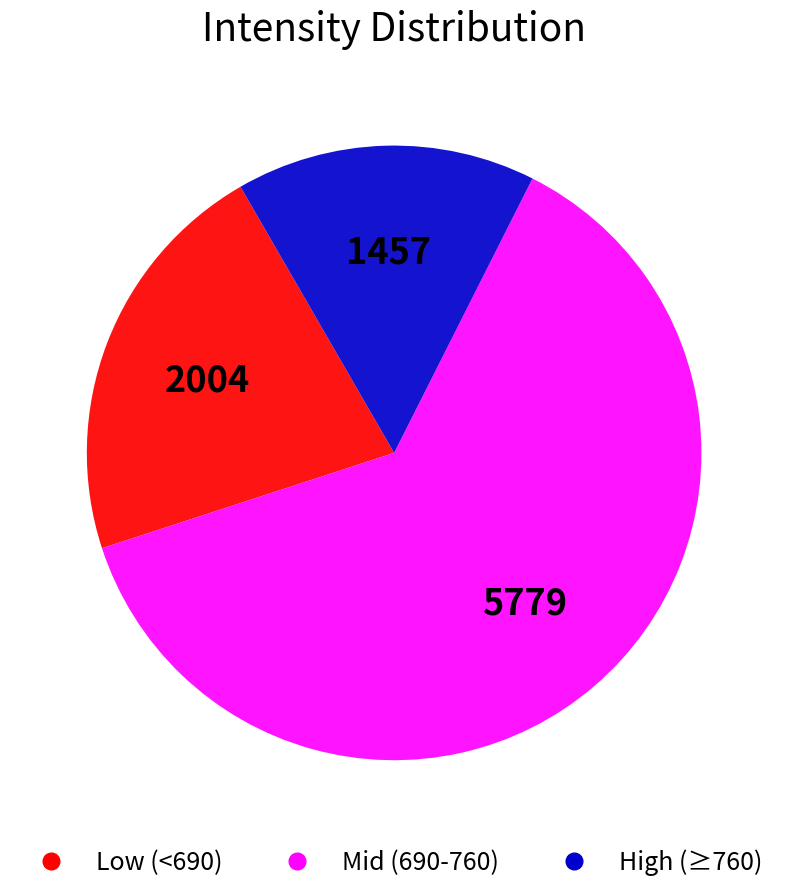

Is there any slice that represents more than half of the pie?

Yes